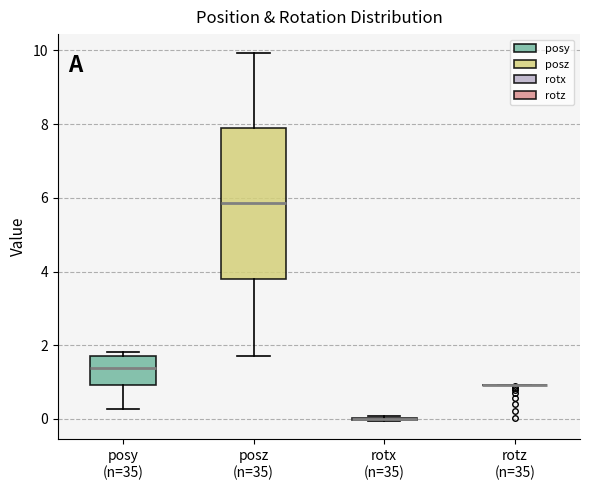

Reading left to right, transcribe this box plot: for each box, give where its median line is, the range the box spans, and where its two whiskers end, as read against the y-axis. The values are not printed on the chart, so give them approximately, as read against the axis.

posy (n=35): median 1.4, box 1.0 to 1.6, whiskers 0.2 to 1.8
posz (n=35): median 5.8, box 3.8 to 8.0, whiskers 1.8 to 10.0
rotx (n=35): box collapsed to a line at 0.0, whiskers 0.0 to 0.0
rotz (n=35): box collapsed to a line at 1.0, whiskers 1.0 to 1.0